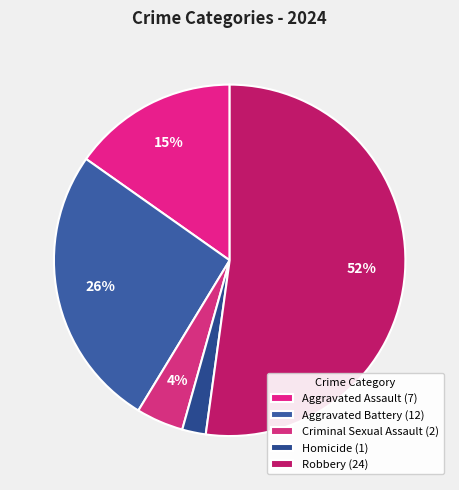

The Aggravated Battery slice represents 31% of the pie. True or false?

False